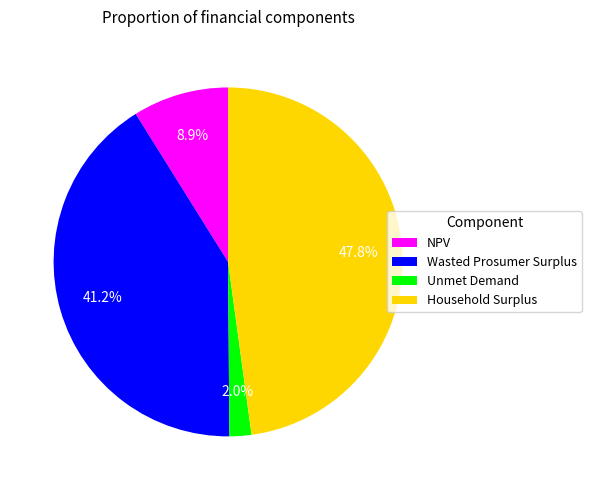

Rank the categories by value from highest to lowest.

Household Surplus, Wasted Prosumer Surplus, NPV, Unmet Demand